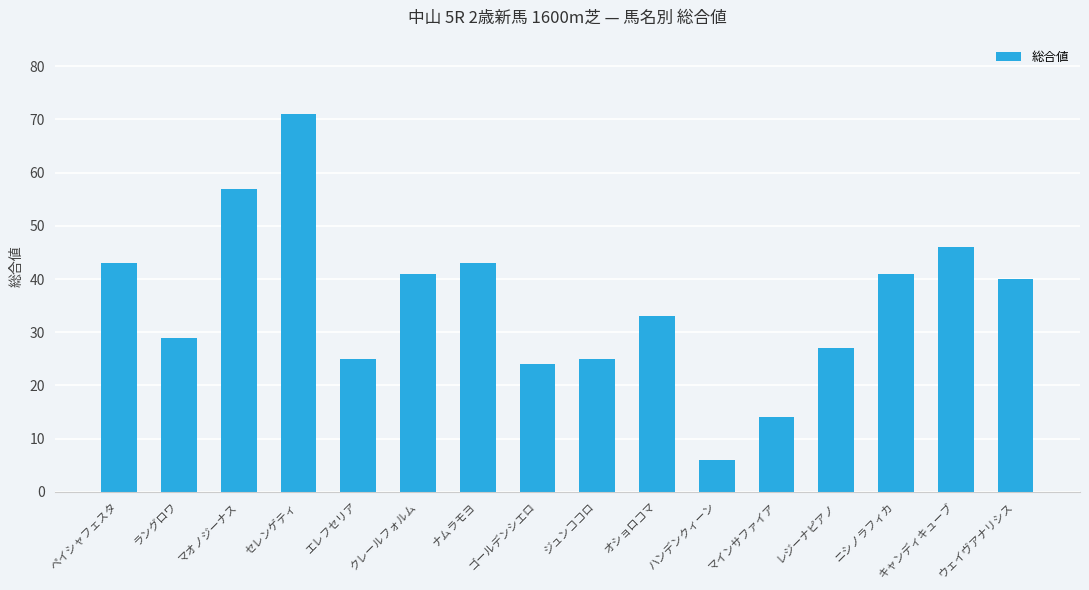

What is the difference between the values at ウェイヴアナリシス and レジーナピアノ?

13